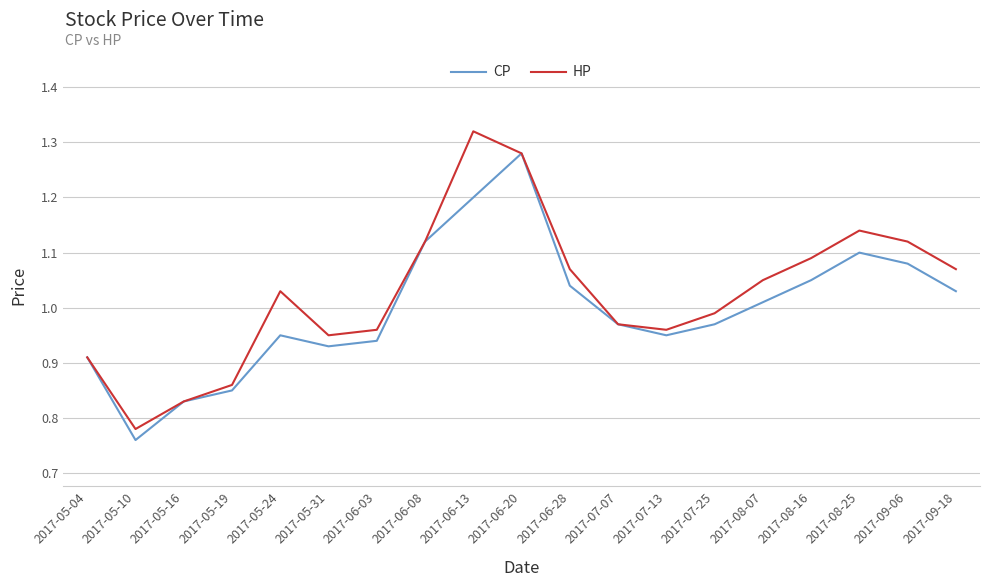

Is the value of HP at 2017-06-28 greater than the value of CP at 2017-05-10?

Yes